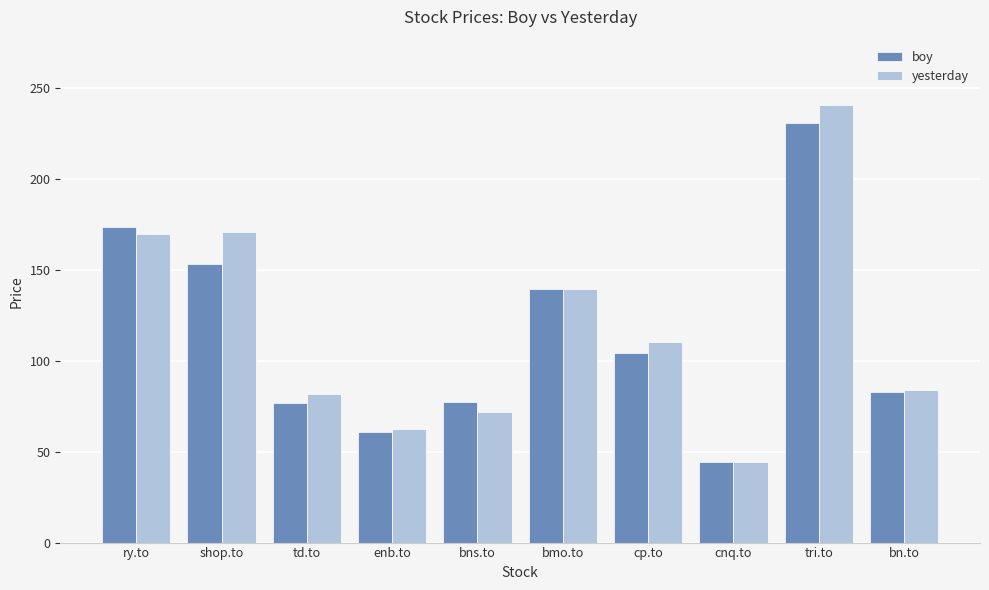

Which series has the largest range (max minus min)?

yesterday